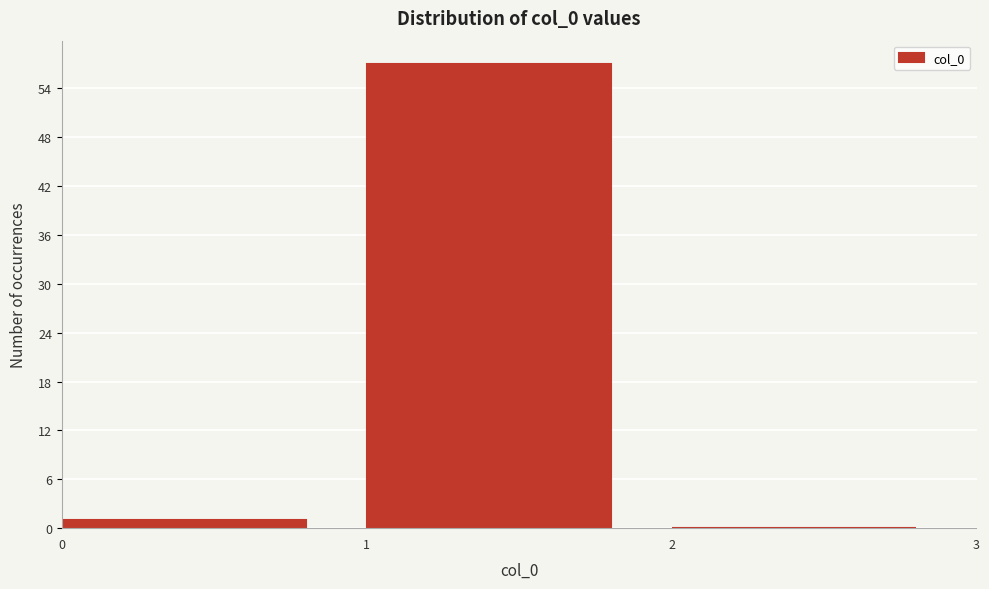

How tall is the bar that spans 1 to 2 on the x-axis? The values are not printed on the chart, so give them approximately, as read against the axis.

57